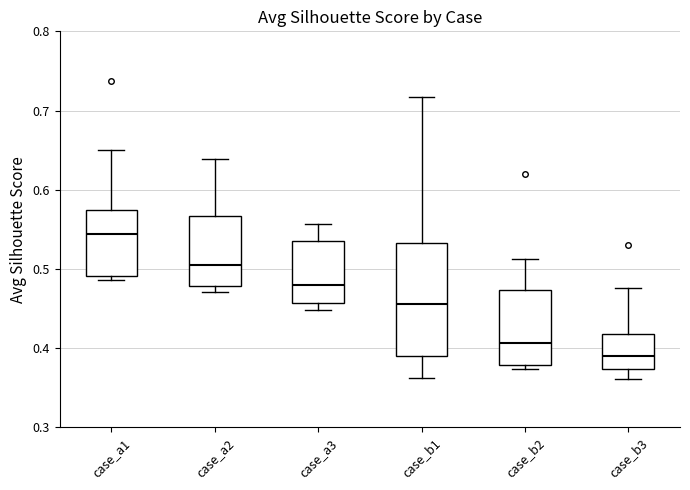

Comparing the boxes themselves (not the whiskers), which one is the tallest?

case_b1